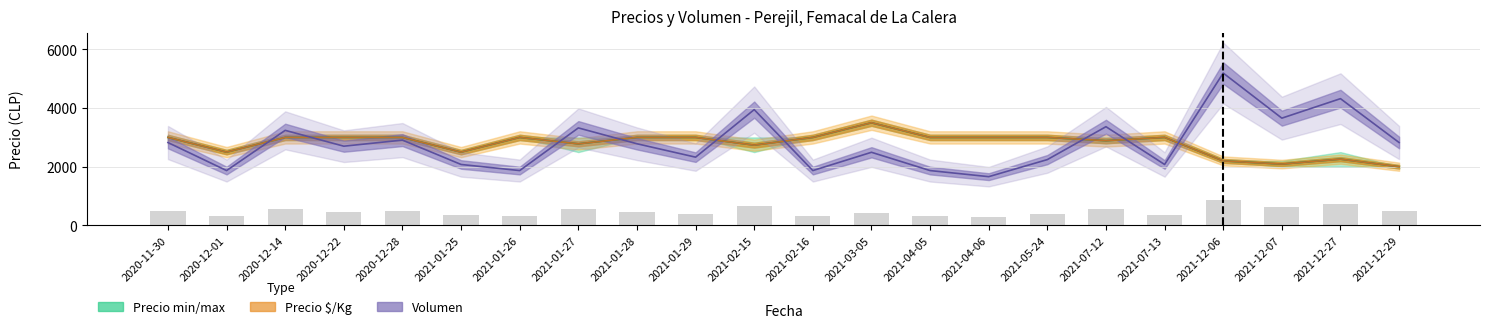

Reading left to right, list all the values displayed in this chart.

2020-11-30=476.0	2020-12-01=315.0	2020-12-14=546.0	2020-12-22=455.0	2020-12-28=490.0	2021-01-25=350.0	2021-01-26=315.0	2021-01-27=560.0	2021-01-28=469.0	2021-01-29=392.0	2021-02-15=665.0	2021-02-16=315.0	2021-03-05=420.0	2021-04-05=315.0	2021-04-06=280.0	2021-05-24=378.0	2021-07-12=567.0	2021-07-13=350.0	2021-12-06=875.0	2021-12-07=616.0	2021-12-27=728.0	2021-12-29=476.0